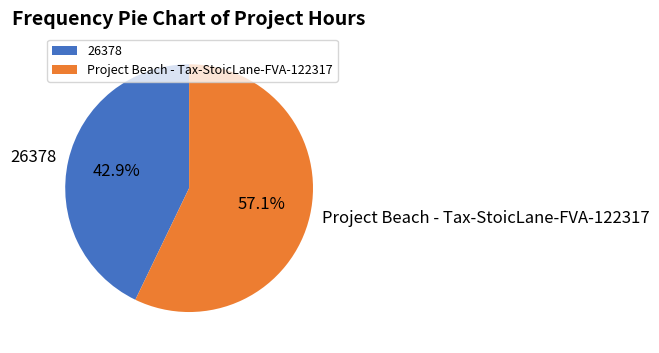

To the nearest percent, what portion does Project Beach - Tax-StoicLane-FVA-122317 represent?

57%